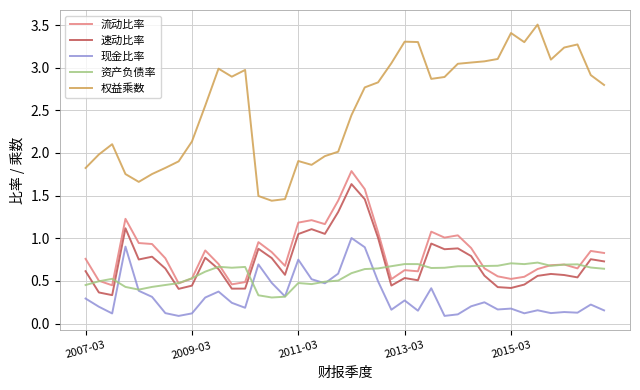

Which series has the largest total across all categories?

权益乘数